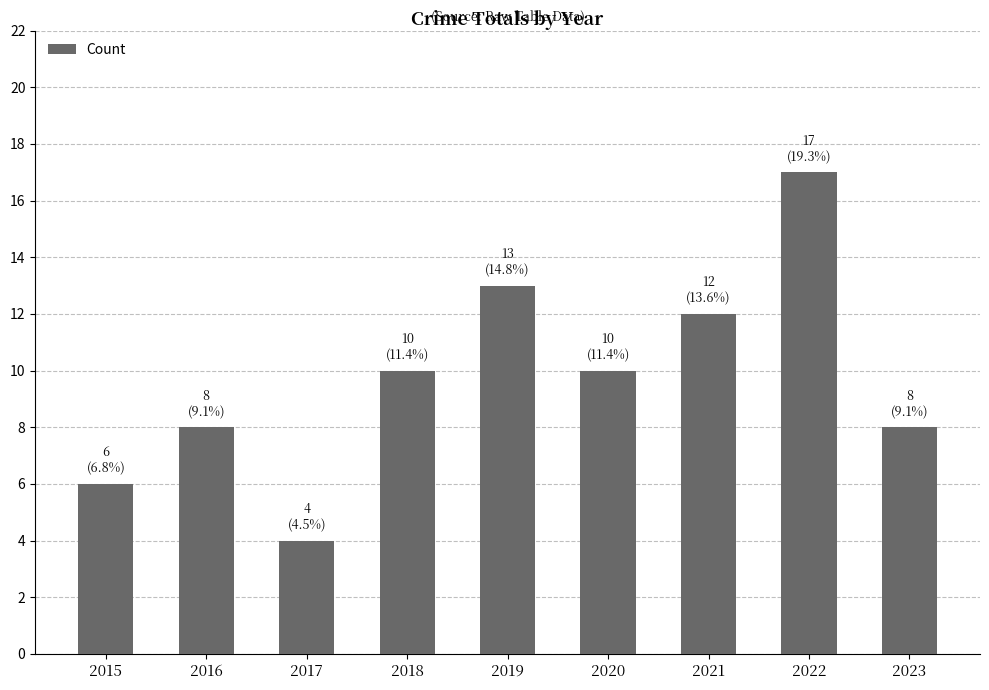

Are the bars horizontal?

No